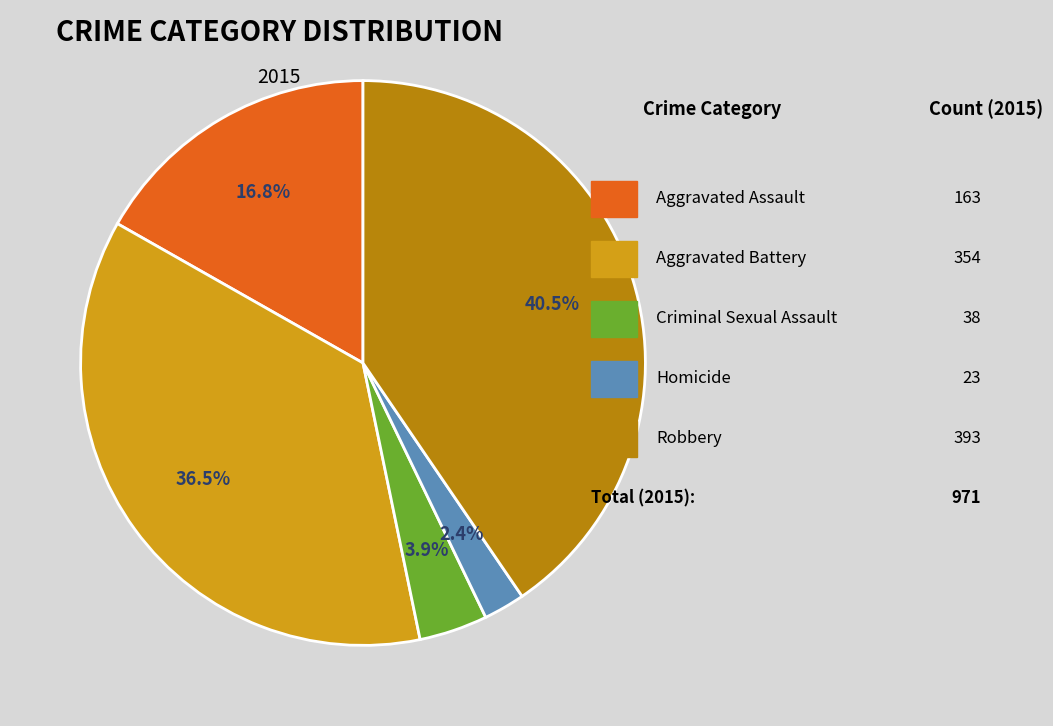

Do Homicide and Criminal Sexual Assault together represent more than half of the pie?

No